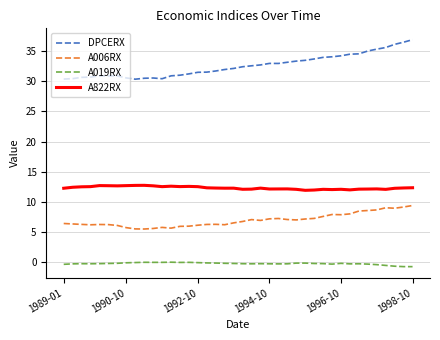

Which series has the widest spread of values?

DPCERX